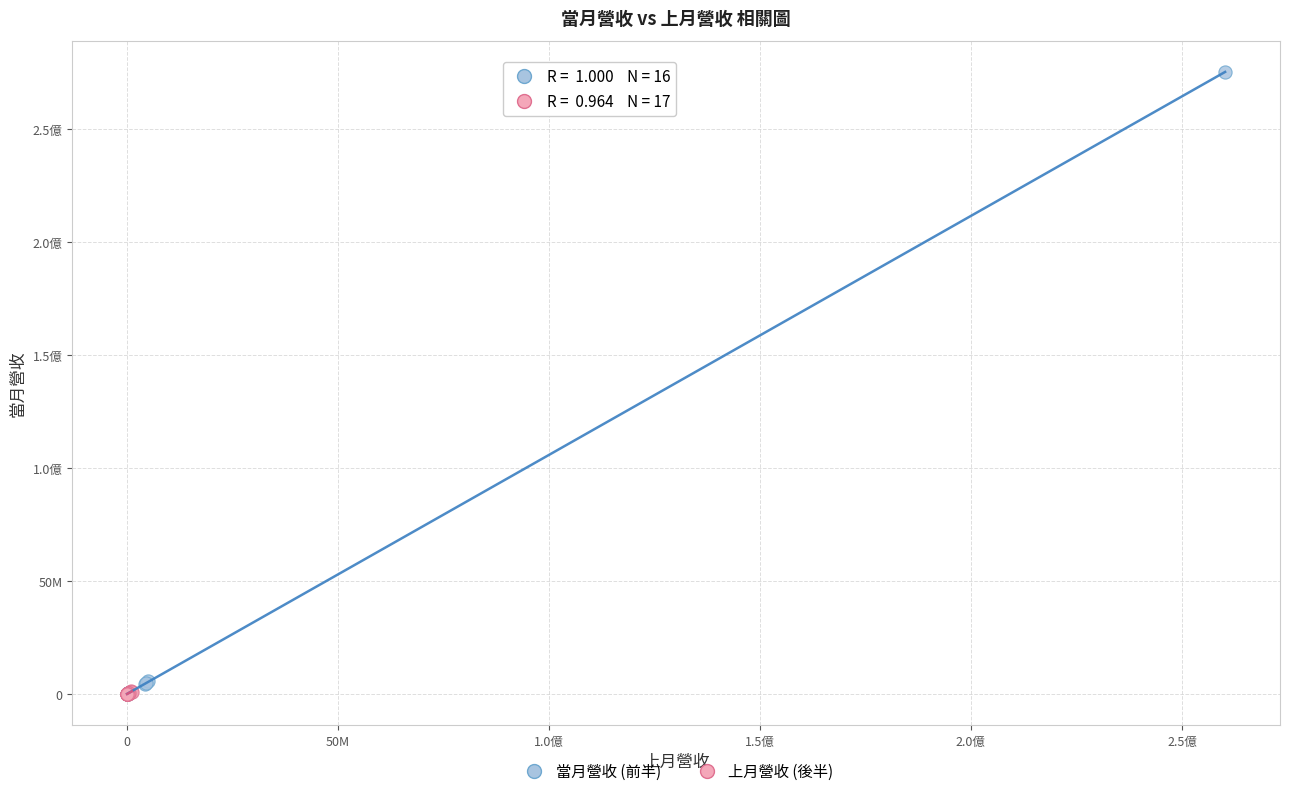

What are all the series names shown in the legend?

當月營收 (前半), 上月營收 (後半)